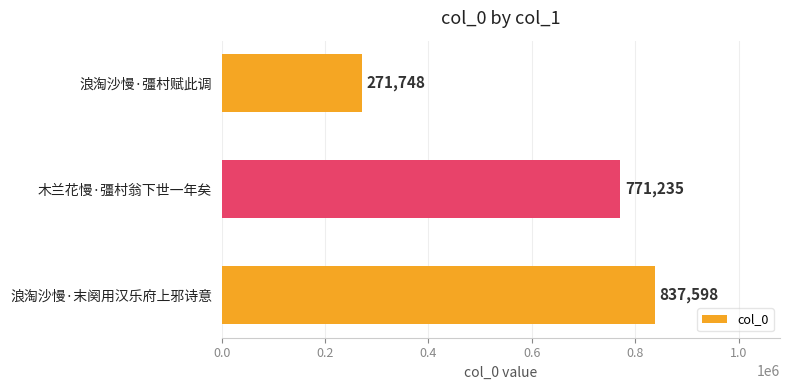

Rank the categories by value from highest to lowest.

浪淘沙慢·末阕用汉乐府上邪诗意, 木兰花慢·彊村翁下世一年矣, 浪淘沙慢·彊村赋此调